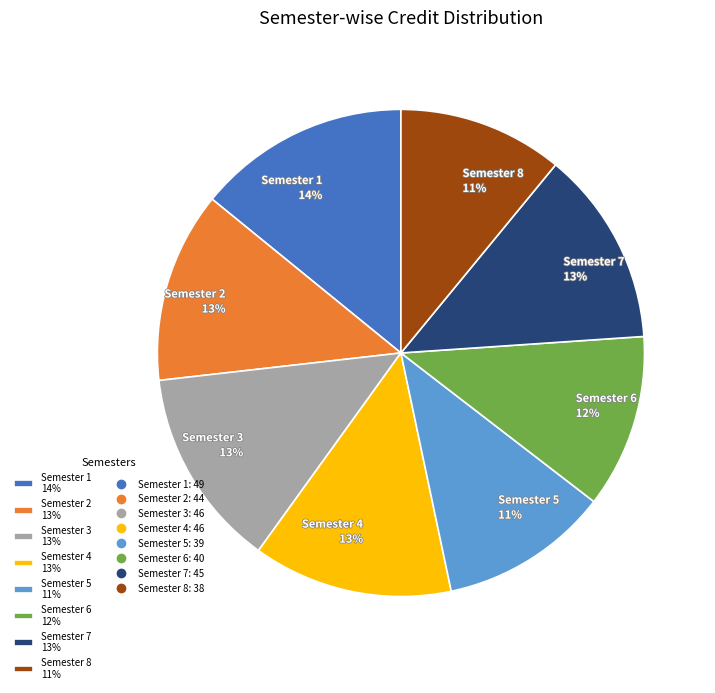

Do Semester 6 12% and Semester 4 13% together represent more than half of the pie?

No